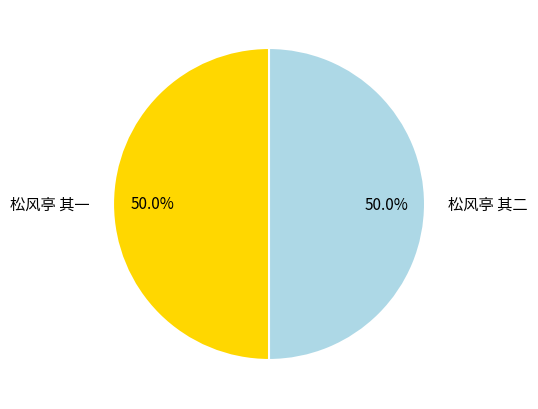

What is the ratio of the value at 松风亭 其一 to the value at 松风亭 其二?

1.0